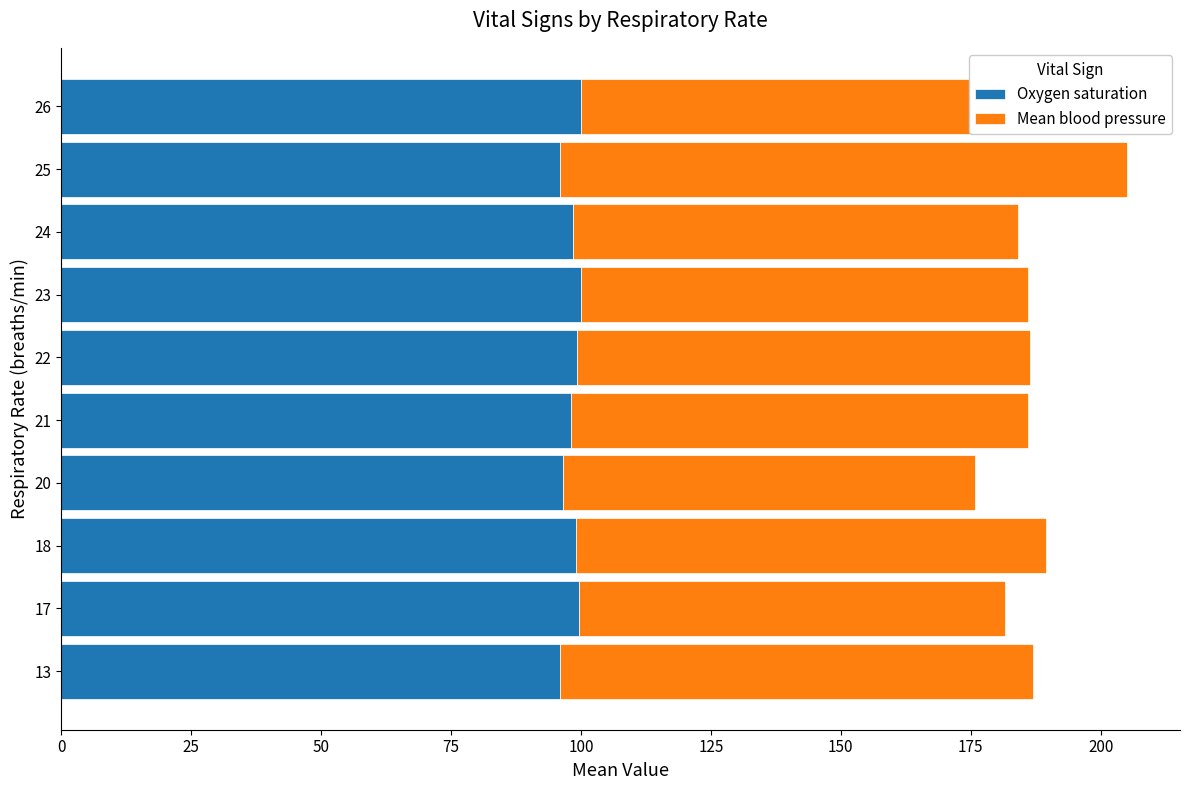

How many groups of bars are there?

10